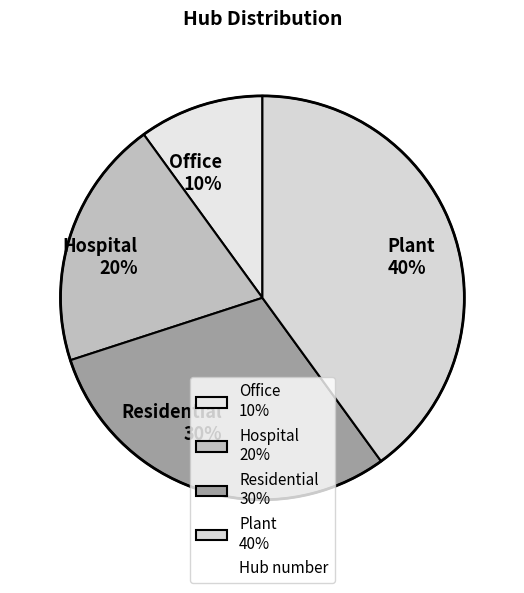

What is the largest slice in the pie chart?

Plant